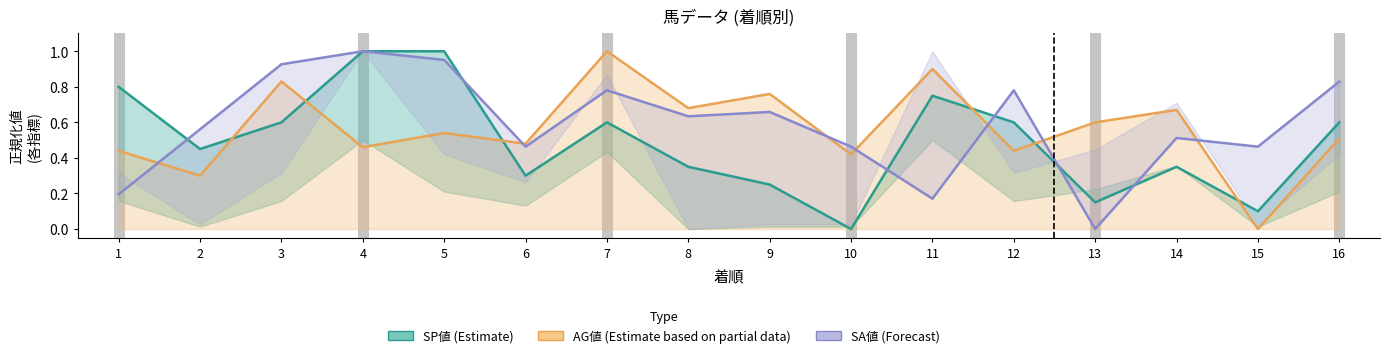

Reading left to right, what are all the values shown in this chart?

SP値 (Estimate): 0.8	0.5	0.6	1.0	1.0	0.3	0.6	0.3	0.2	0.0	0.8	0.6	0.1	0.3	0.1	0.6
AG値 (Estimate based on partial data): 0.4	0.3	0.8	0.5	0.5	0.5	1.0	0.7	0.8	0.4	0.9	0.4	0.6	0.7	0.0	0.5
SA値 (Forecast): 0.2	0.6	0.9	1.0	1.0	0.5	0.8	0.6	0.7	0.5	0.2	0.8	0.0	0.5	0.5	0.8